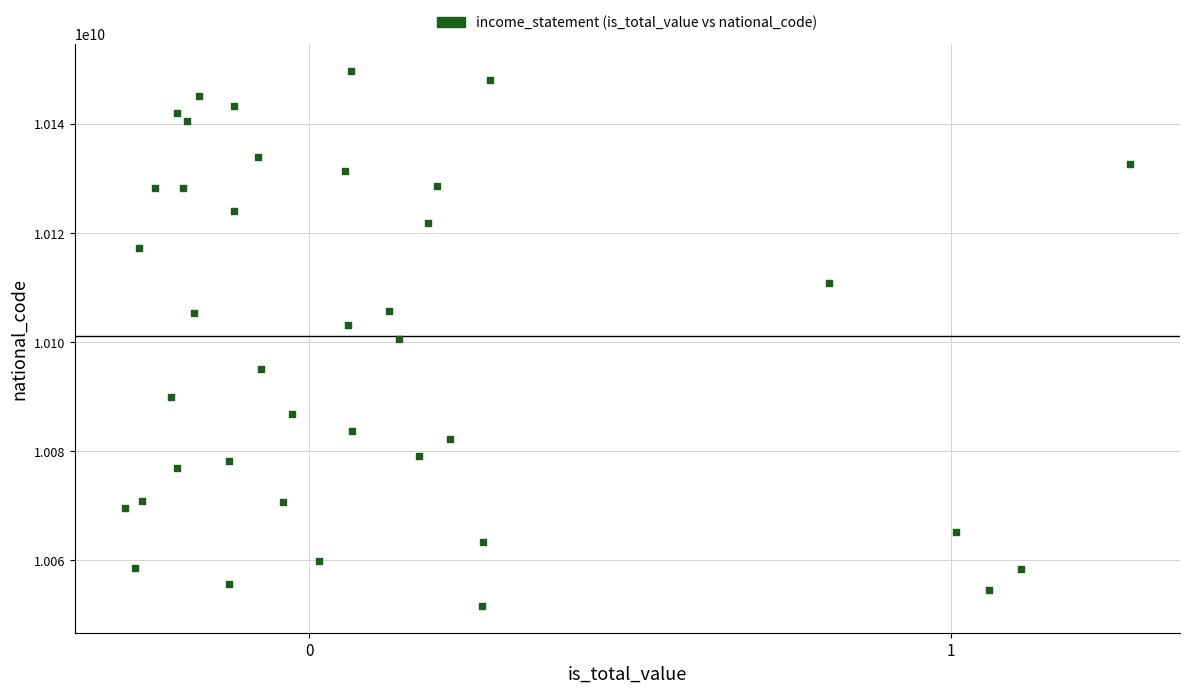

What is the range of Y values (max minus min)?

98136481.9